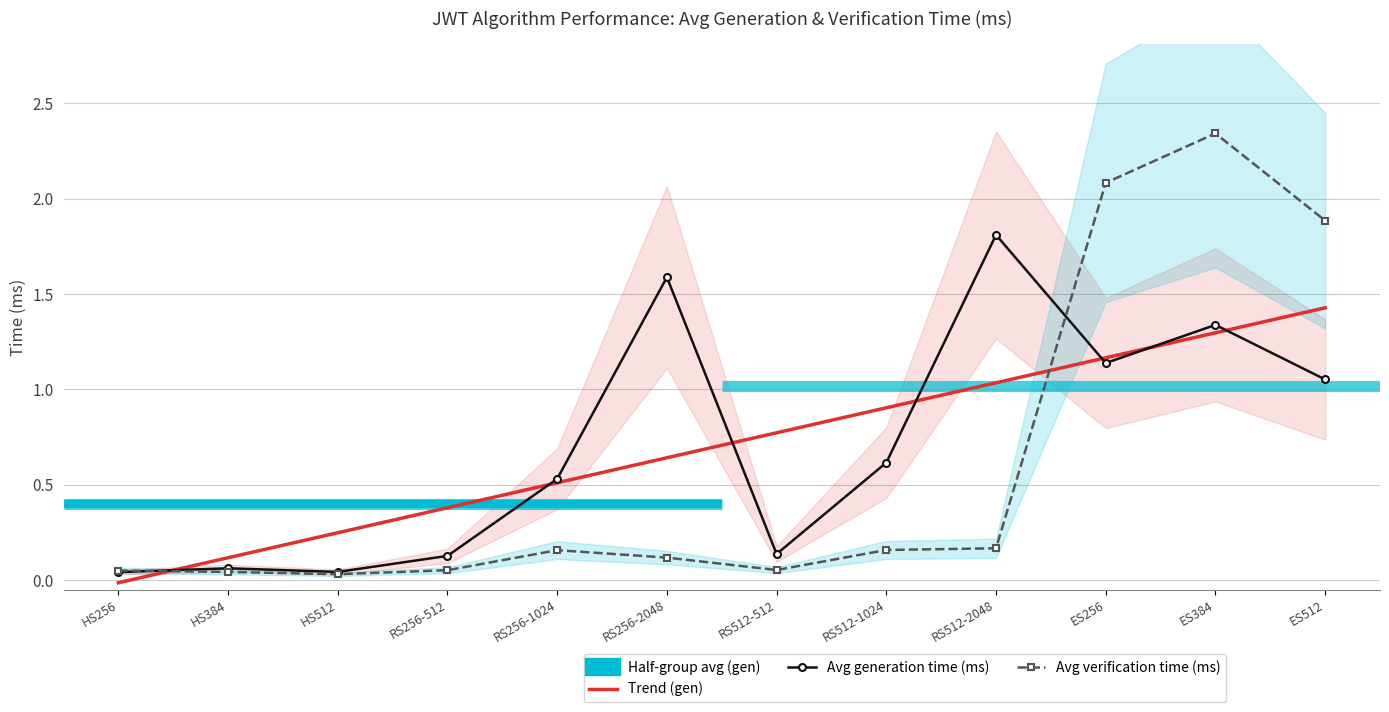

What is the label of the 6th point from the right?

RS512-512